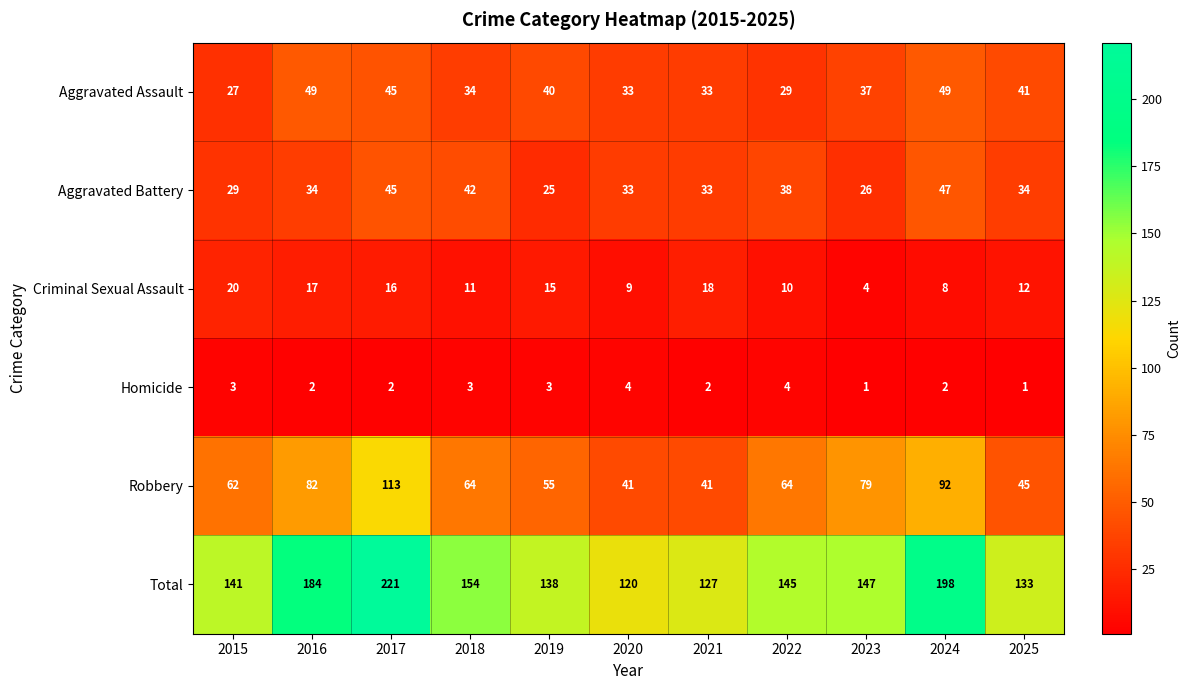

What is the total value across all series at 2022?

290